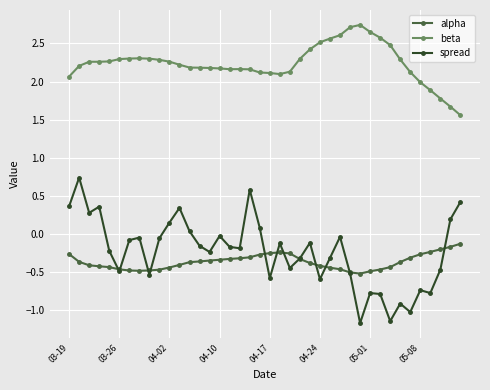

In alpha, how many points are higher than both neighbors (excluding endpoints)?

1